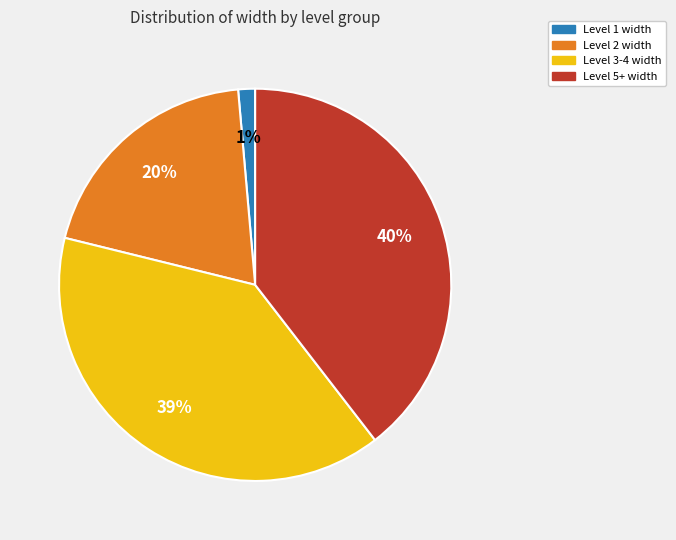

Is there a majority slice in this chart?

No